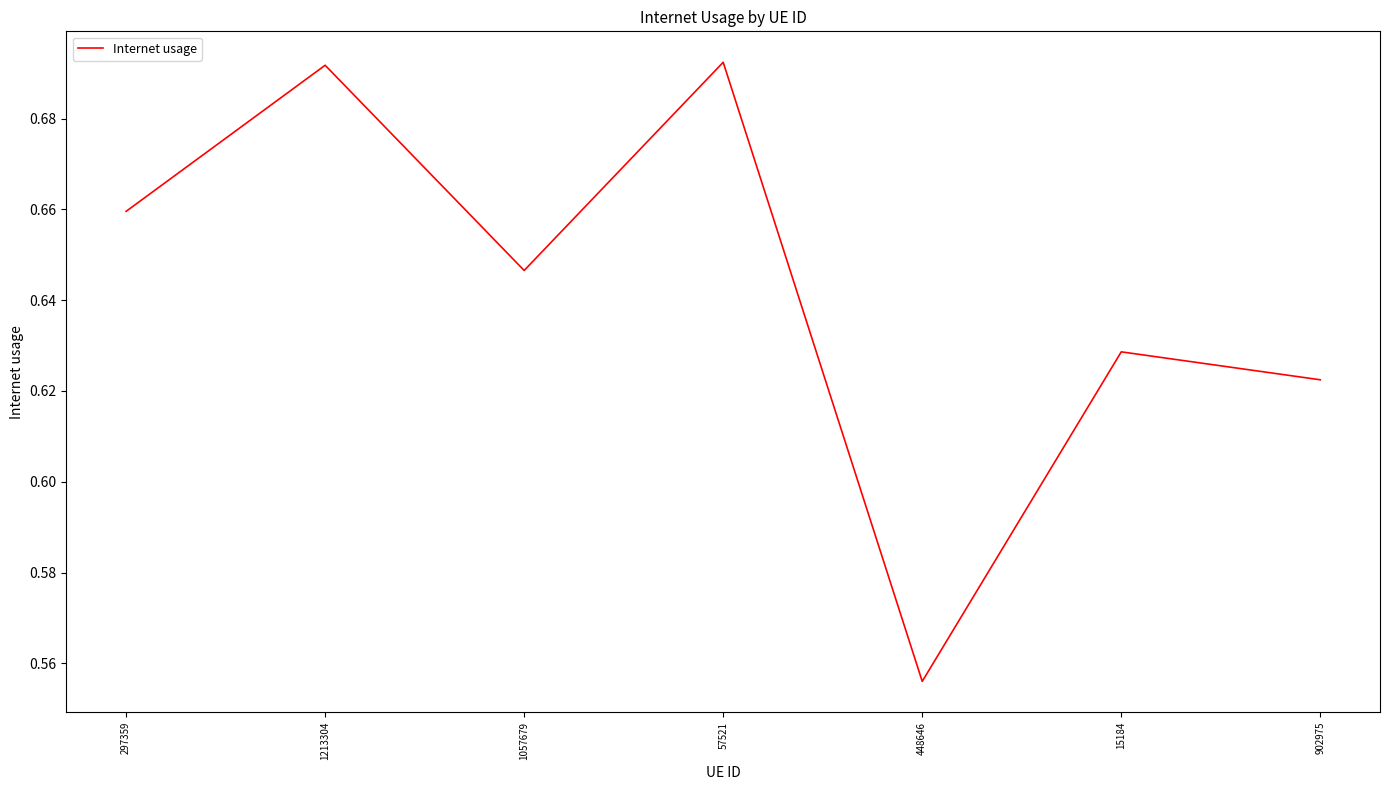

At which category does the chart reach its minimum across all series?

448646